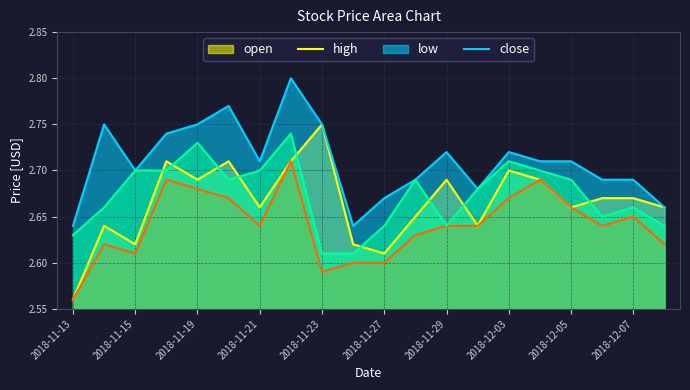

Reading left to right, extract all data points from this chart.

open: 2.6	2.6	2.6	2.7	2.7	2.7	2.7	2.7	2.8	2.6	2.6	2.6	2.7	2.6	2.7	2.7	2.7	2.7	2.7	2.7
high: 2.6	2.8	2.7	2.7	2.8	2.8	2.7	2.8	2.8	2.6	2.7	2.7	2.7	2.7	2.7	2.7	2.7	2.7	2.7	2.7
low: 2.6	2.6	2.6	2.7	2.7	2.7	2.6	2.7	2.6	2.6	2.6	2.6	2.6	2.6	2.7	2.7	2.7	2.6	2.6	2.6
close: 2.6	2.7	2.7	2.7	2.7	2.7	2.7	2.7	2.6	2.6	2.6	2.7	2.6	2.7	2.7	2.7	2.7	2.6	2.7	2.6